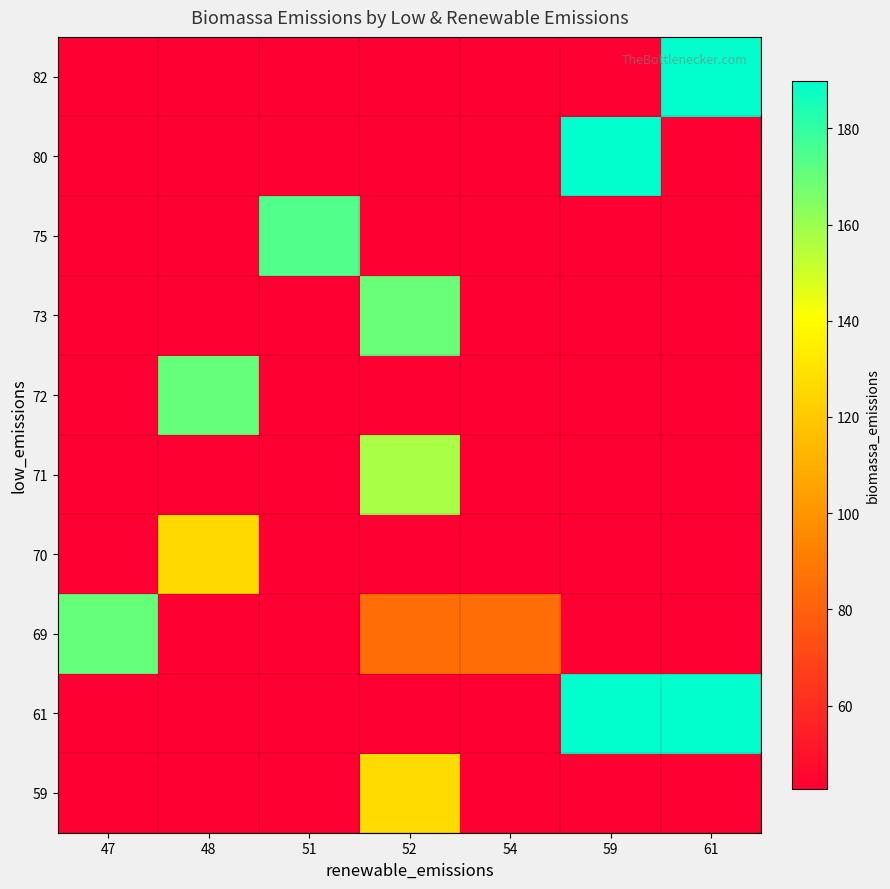

What is the greatest value displayed?

189.9